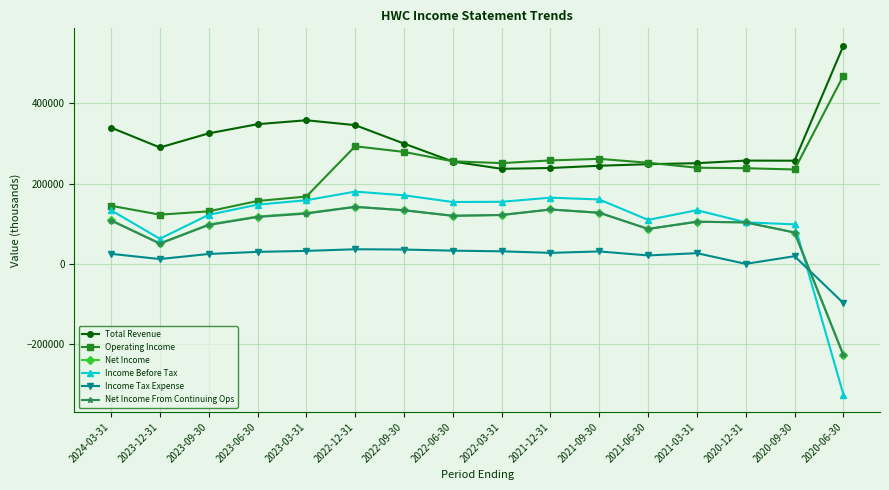

After their last crossing, which series has the higher values: Income Tax Expense or Income Before Tax?

Income Tax Expense